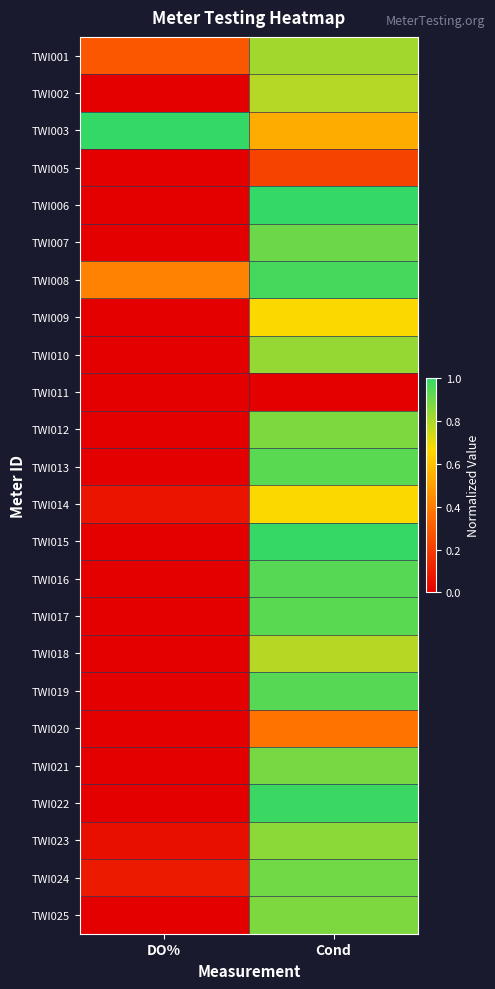

At which category is the sum across all series the highest?

Cond